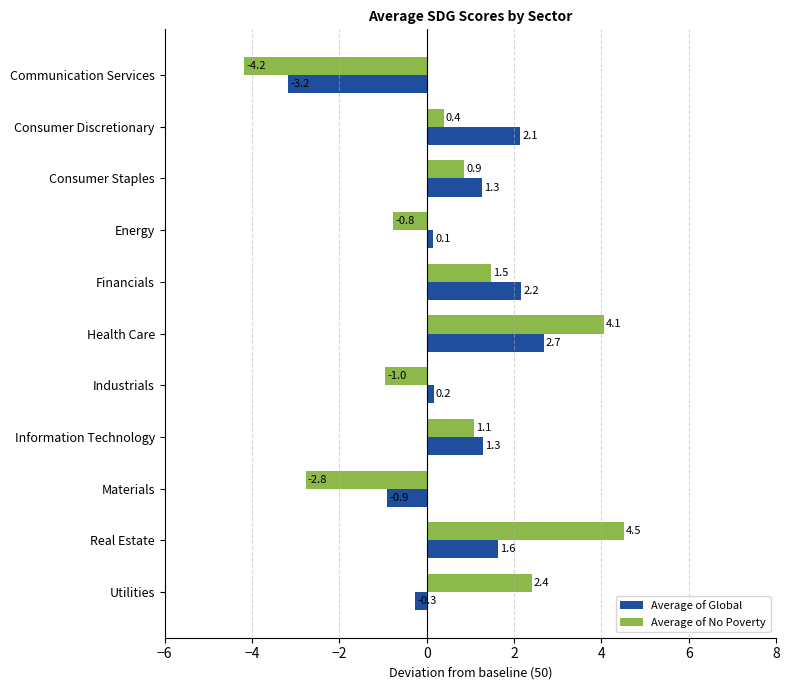

At which label does Average of Global reach its peak?

Health Care